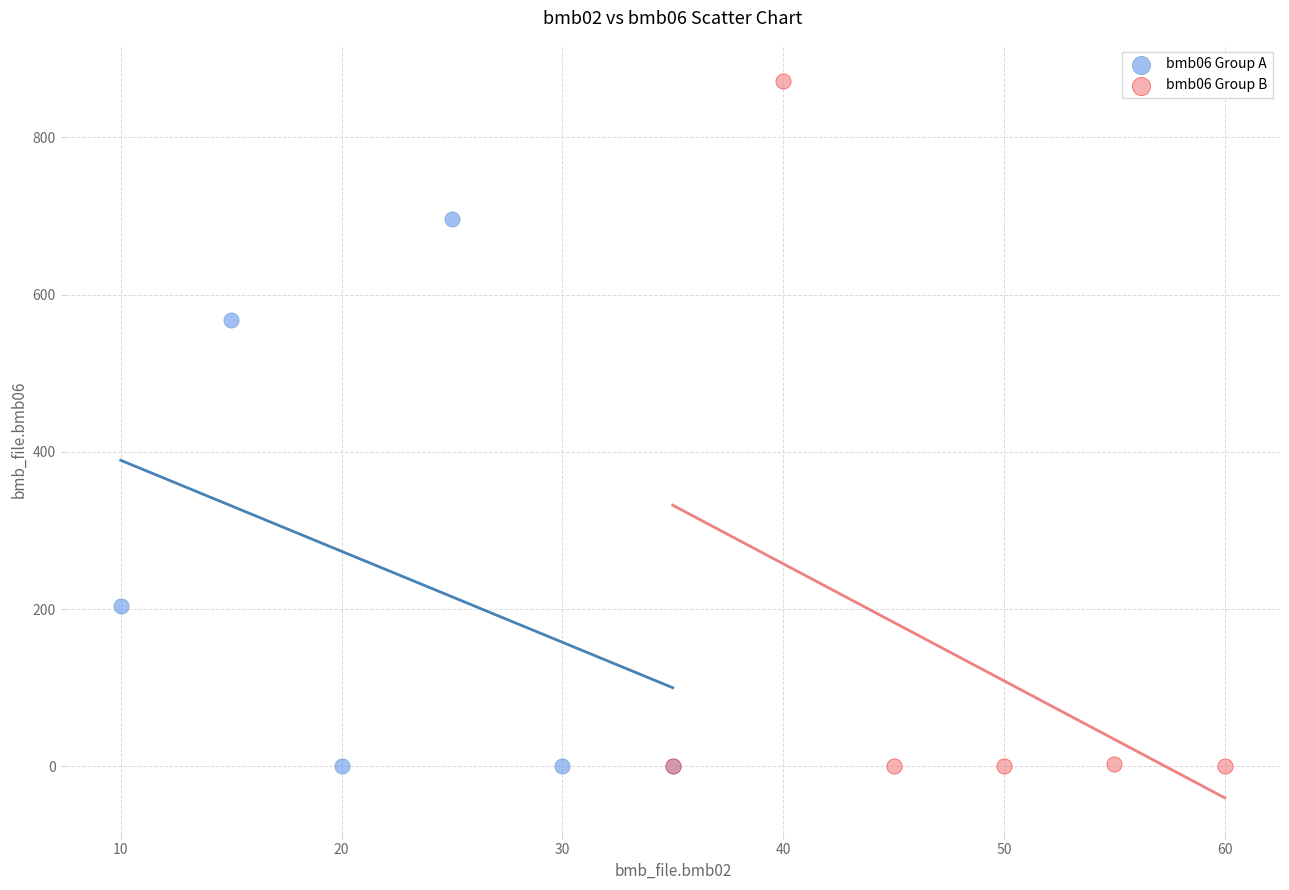

Which series reaches the maximum Y coordinate?

bmb06 Group B